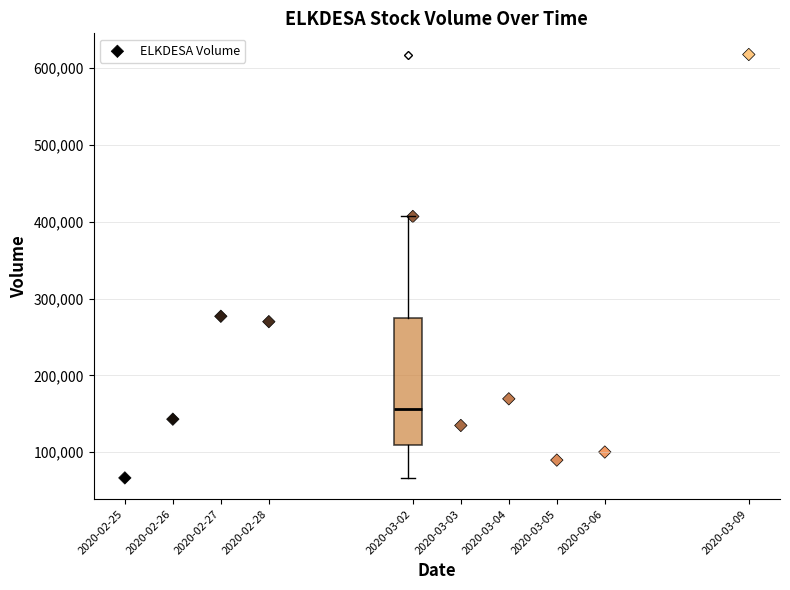

What is the average Y value?

227560